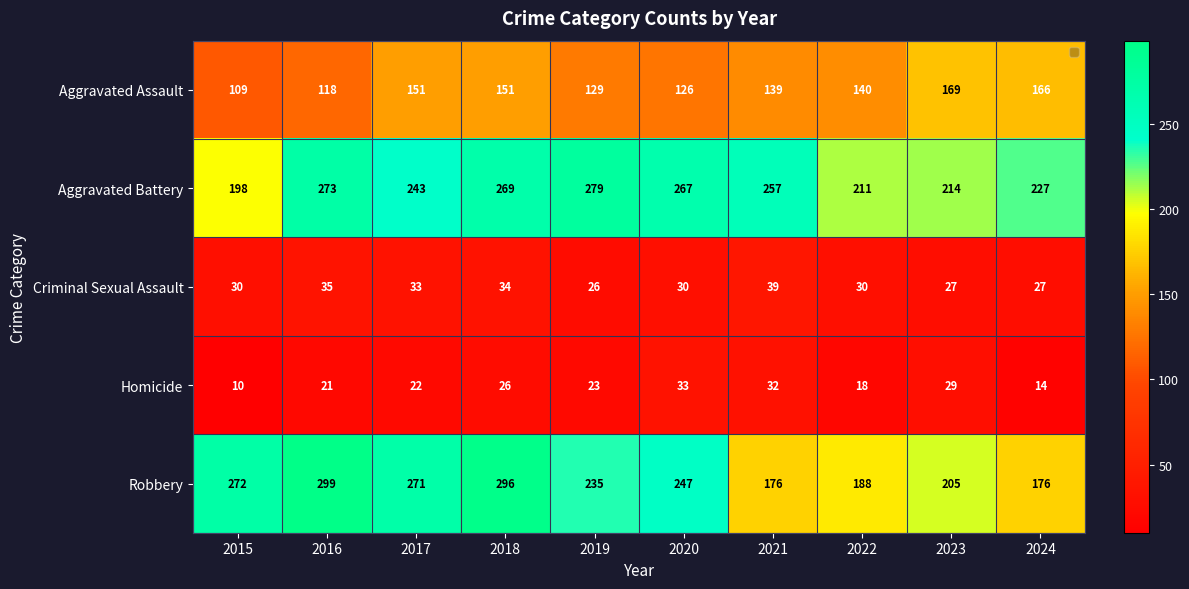

What is the difference between the maximum and minimum values in the Robbery series?

123